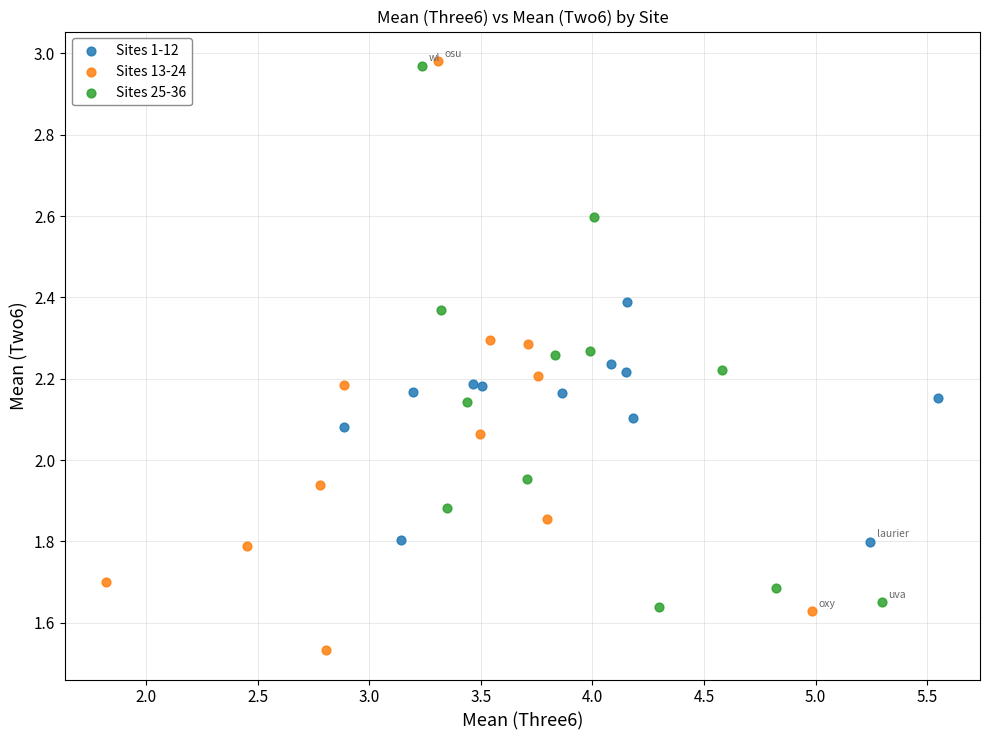

Which series contains the lowest Y value?

Sites 13-24